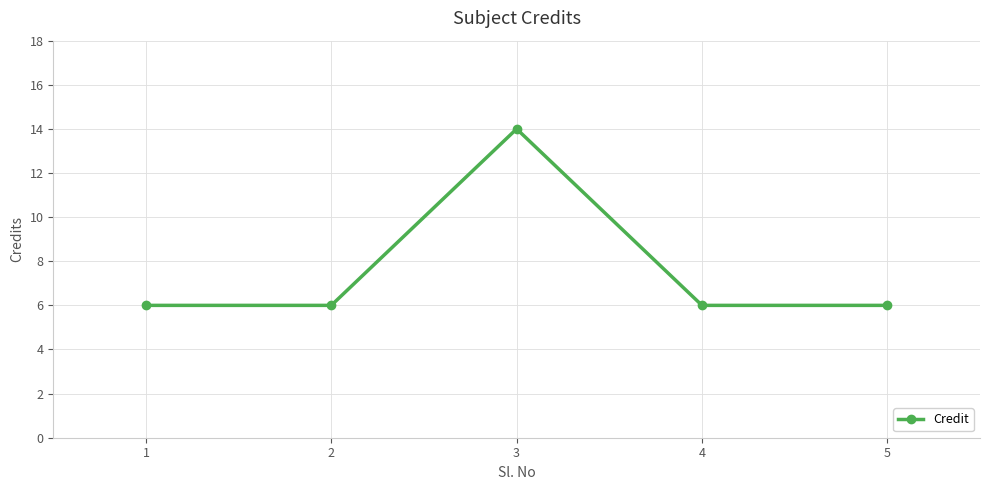

Is it true that the value at 3 is 14?

True